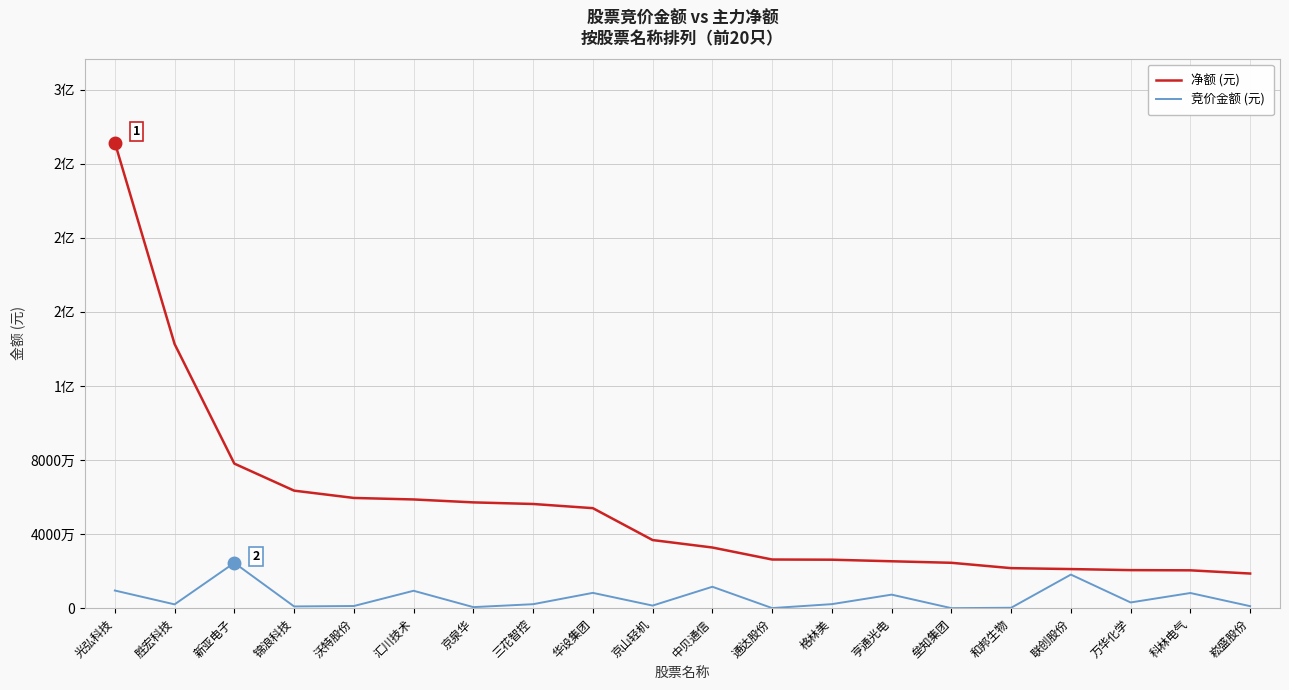

Does the chart display data point markers on the line(s)?

No